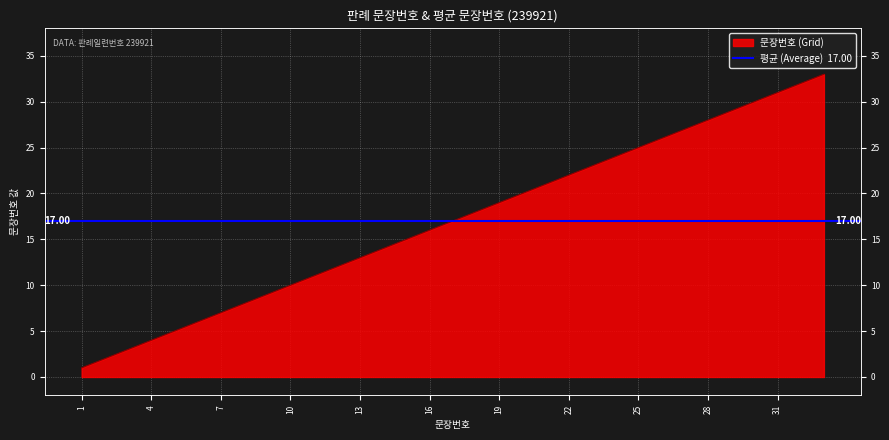

What is the average value?

17